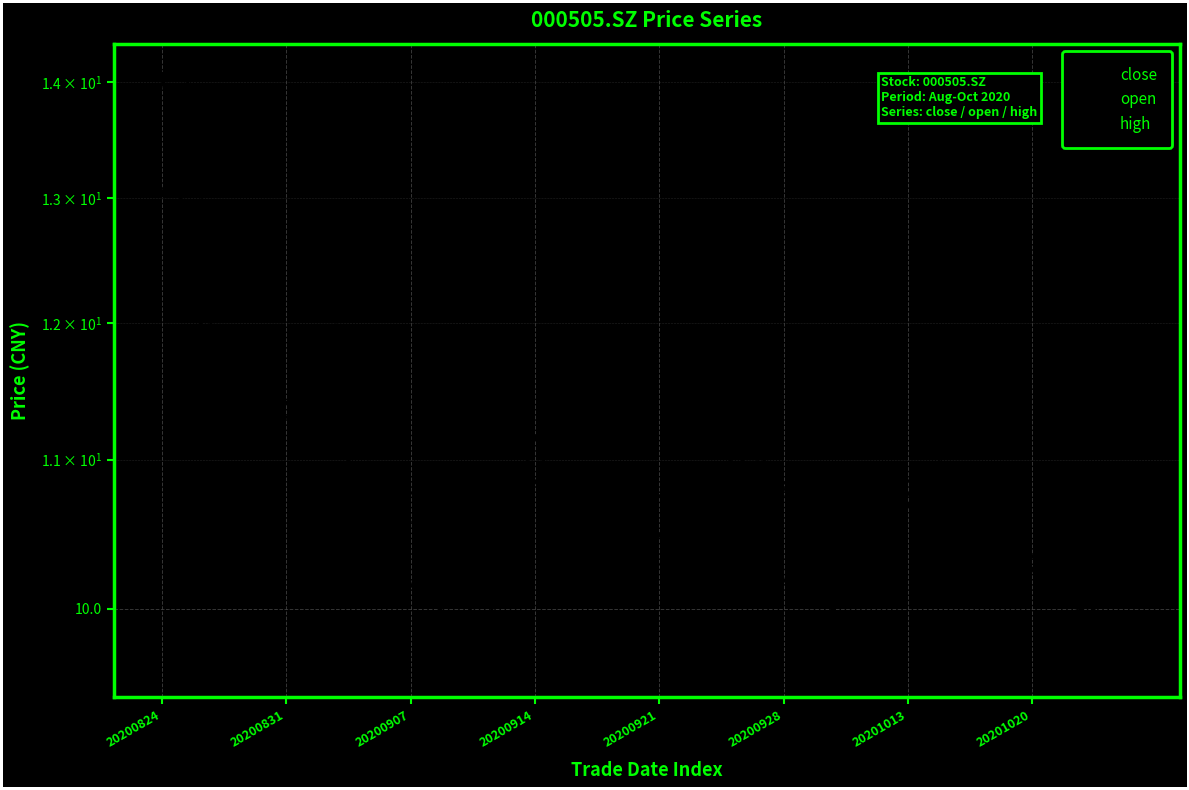

How many data points in close are above 10?

35